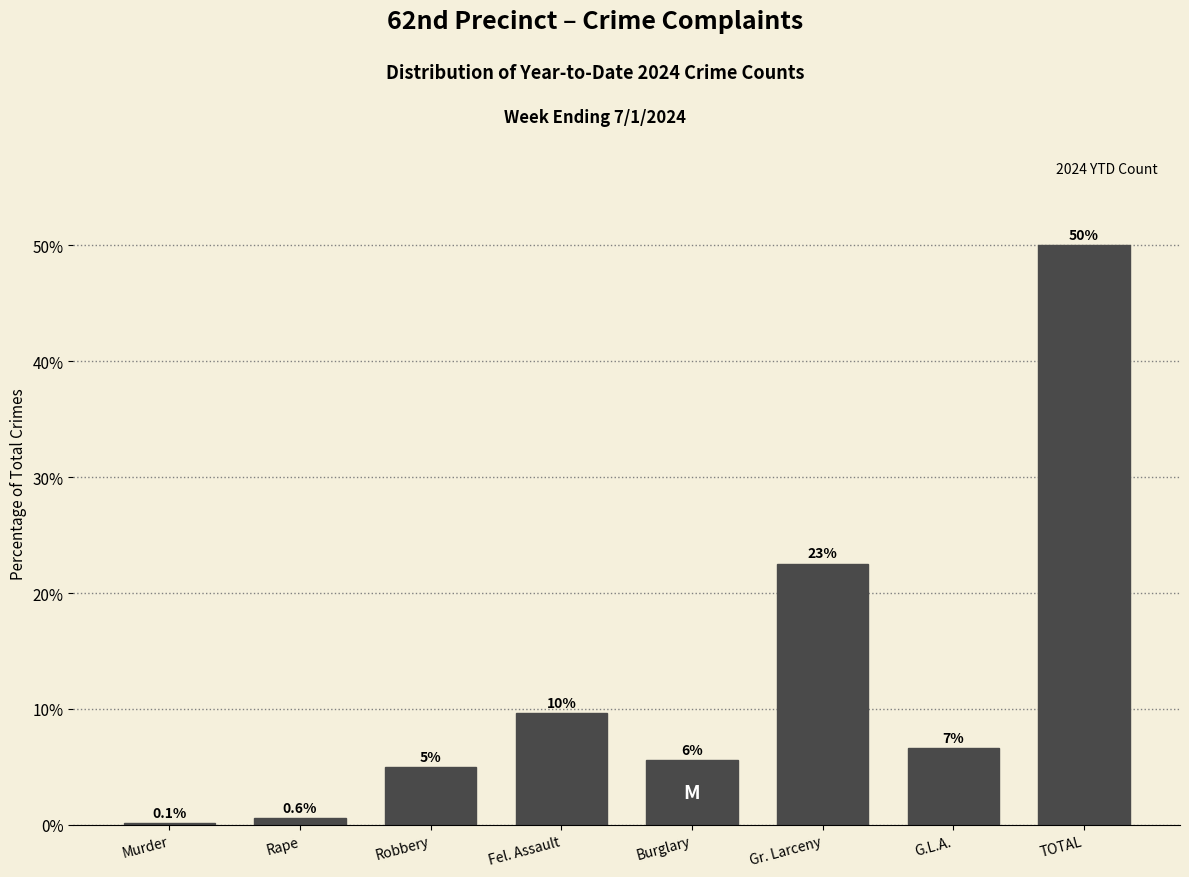

What is the maximum value shown in the chart?

50.0